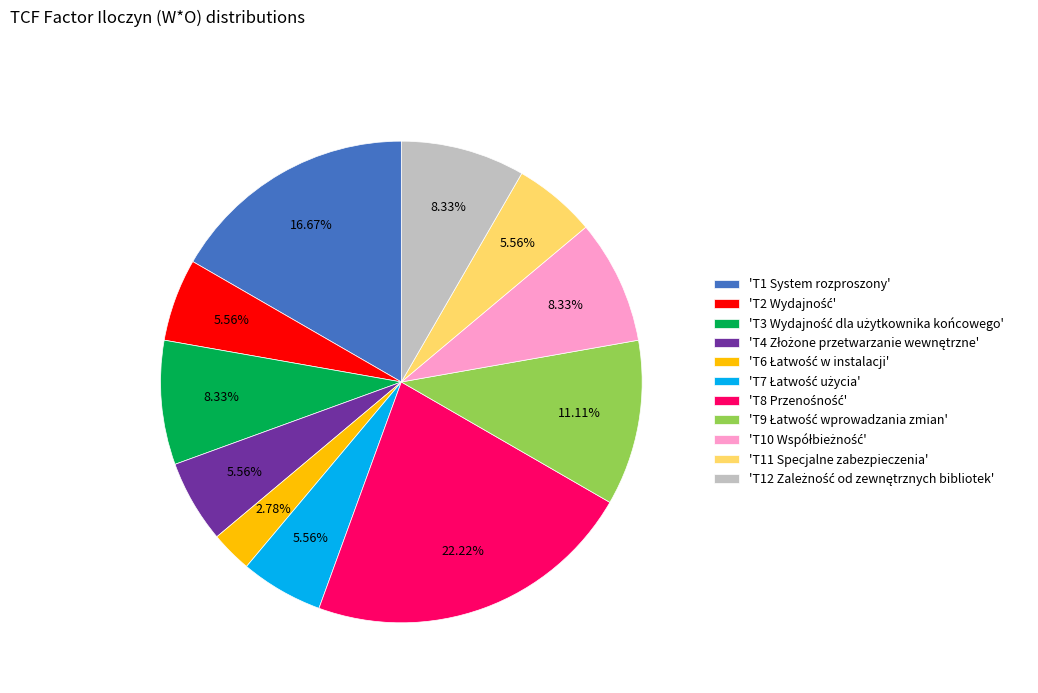

Does any single category account for the majority?

No